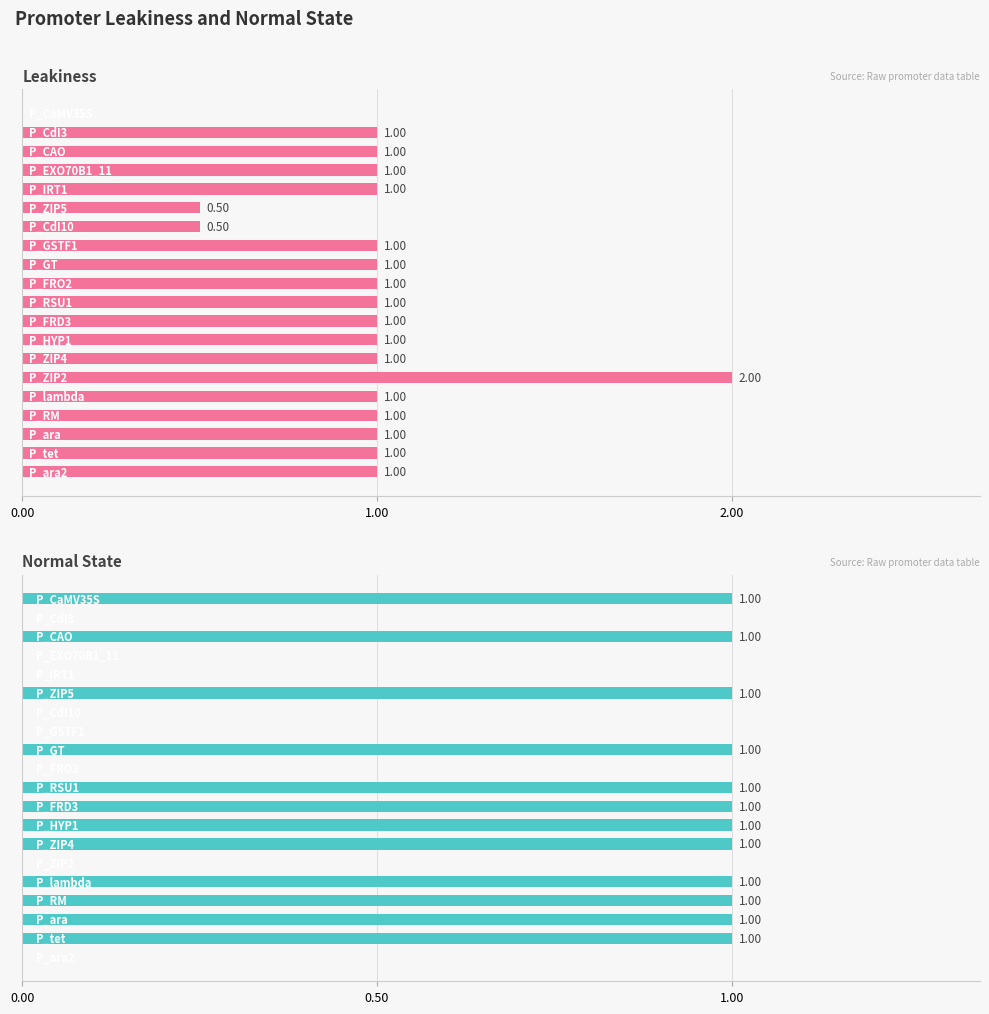

Count the Leakiness values in the range 1 to 2.

17